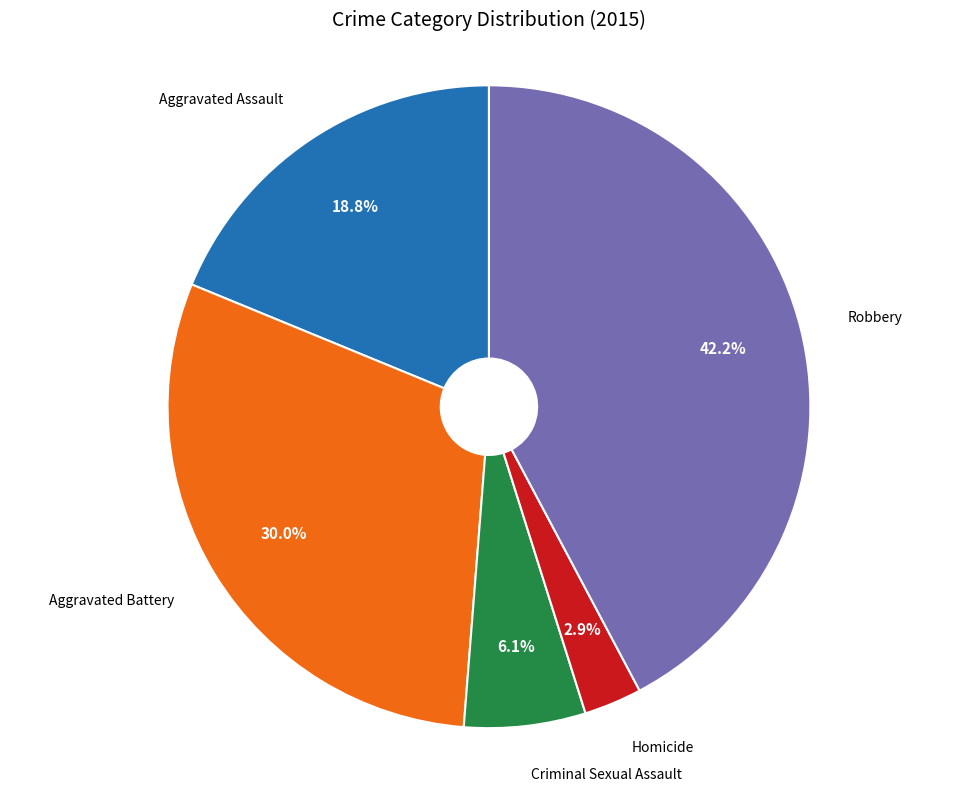

Does any single category account for the majority?

No